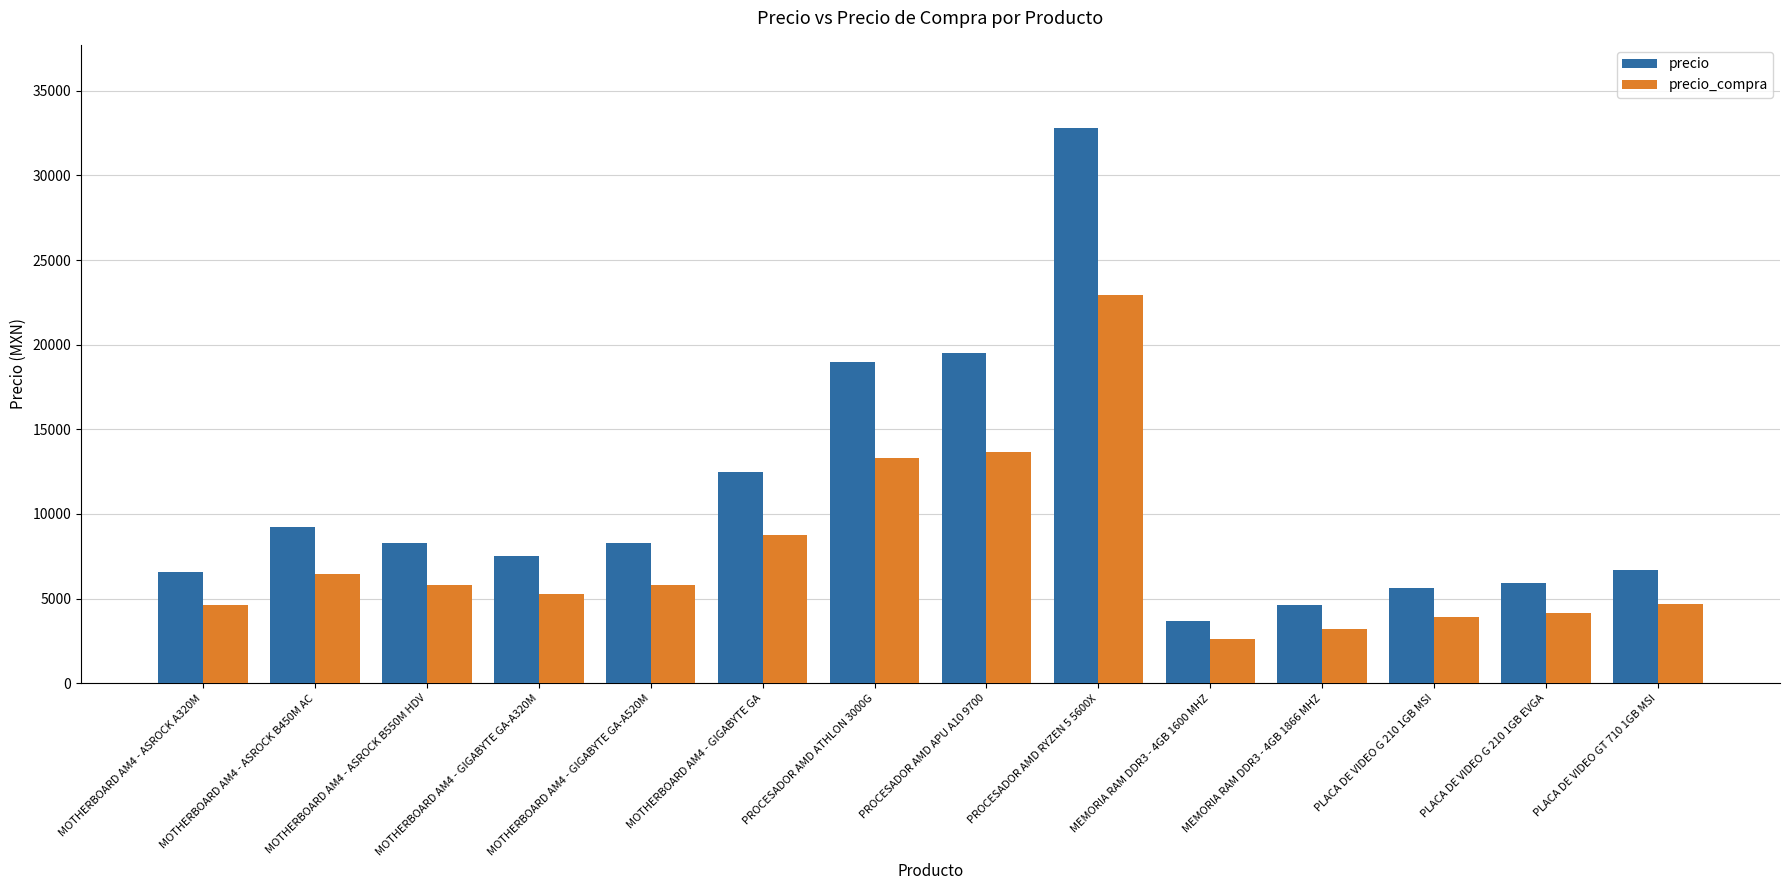

What is the value of the precio_compra bar at the 11th from the left?

3219